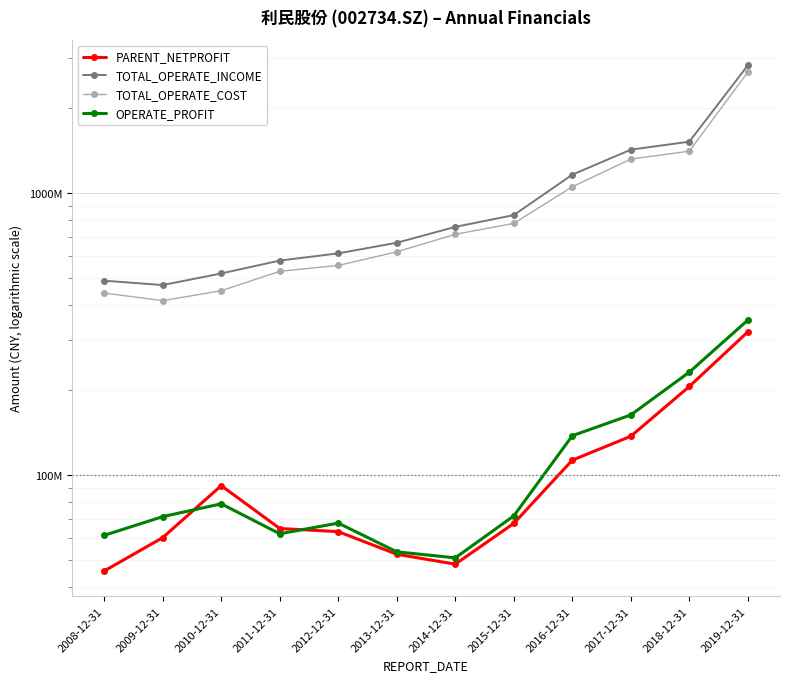

Is this an area chart (filled region under the line)?

No